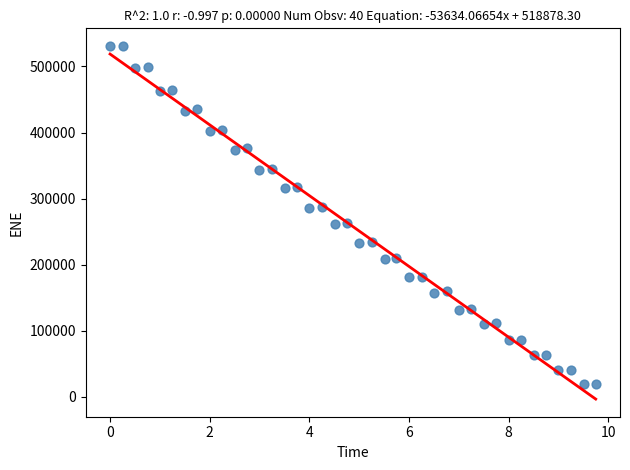

What is the range of X values (max minus min)?

9.7